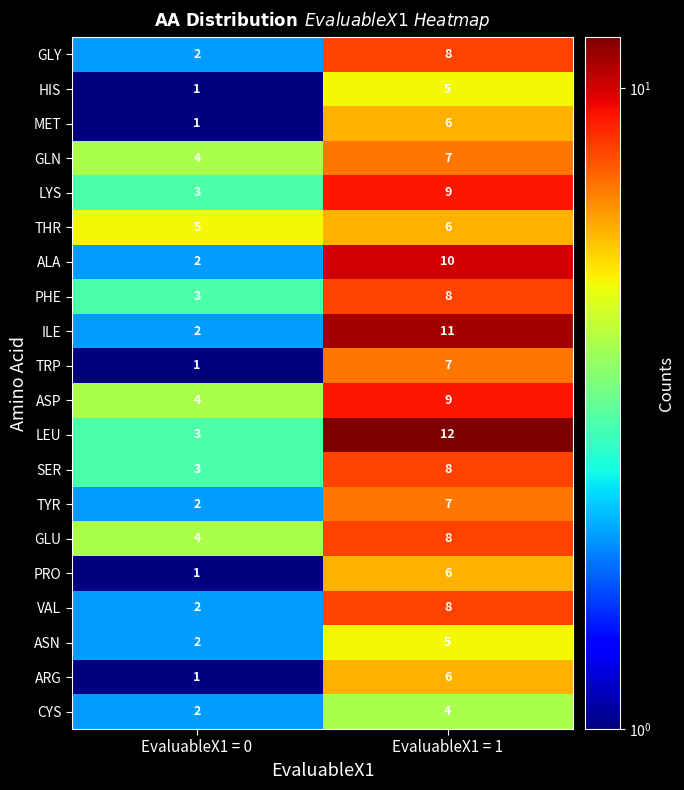

What value does the PHE series have at EvaluableX1 = 0?

3